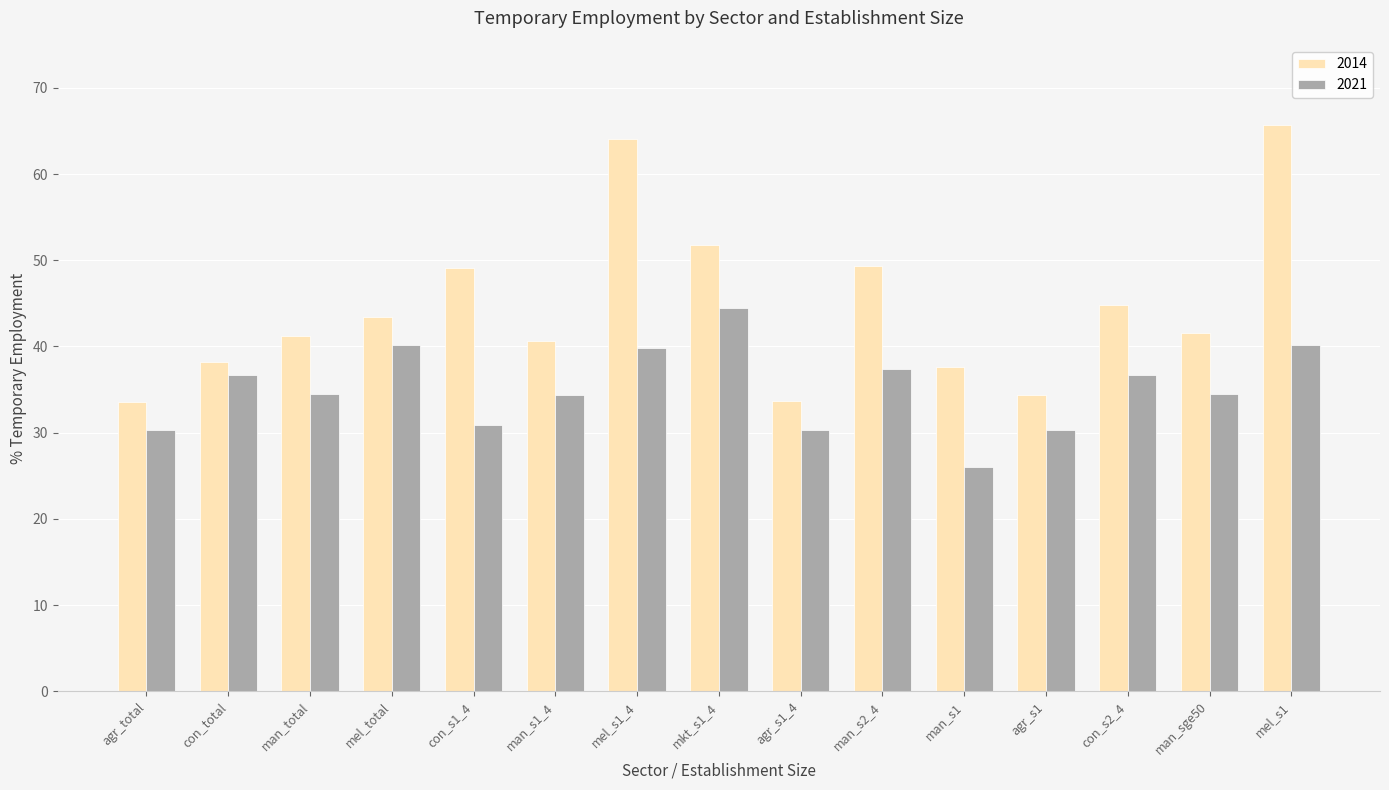

Rank the series by their average value, from lowest to highest.

2021, 2014